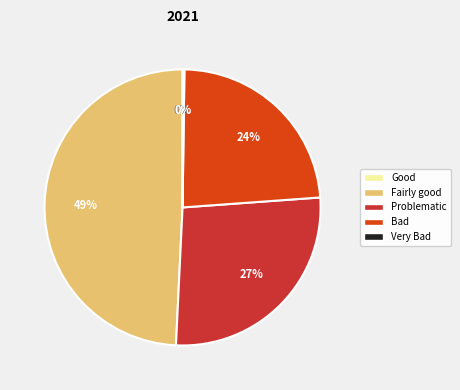

Approximately how many times larger is the value at Bad compared to Problematic?

0.9